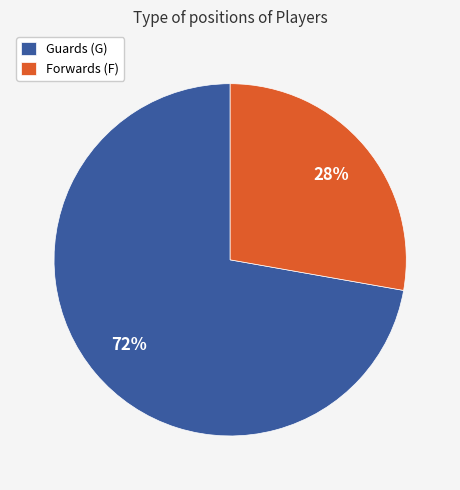

Is Forwards (F) the majority of the pie?

No